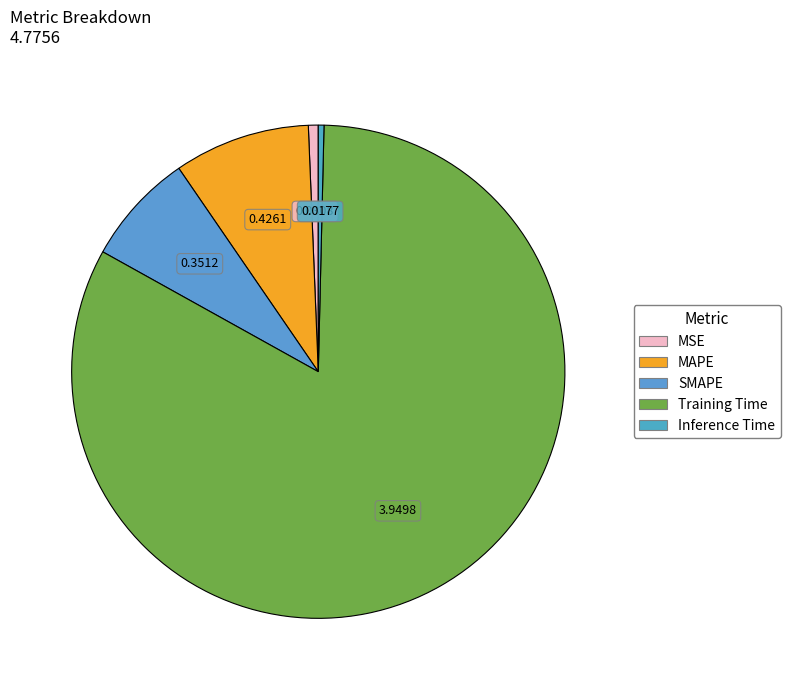

To the nearest percent, what is the difference between the Inference Time and MAPE slice percentages?

9%